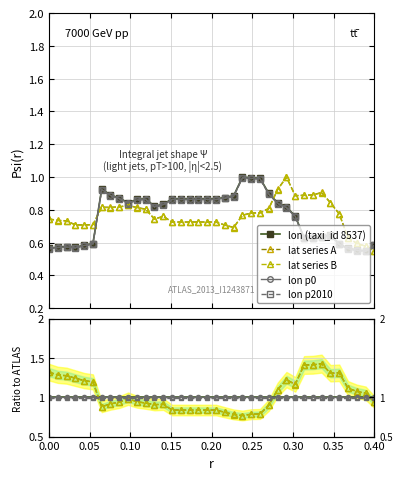

What is the smallest value displayed?

0.5